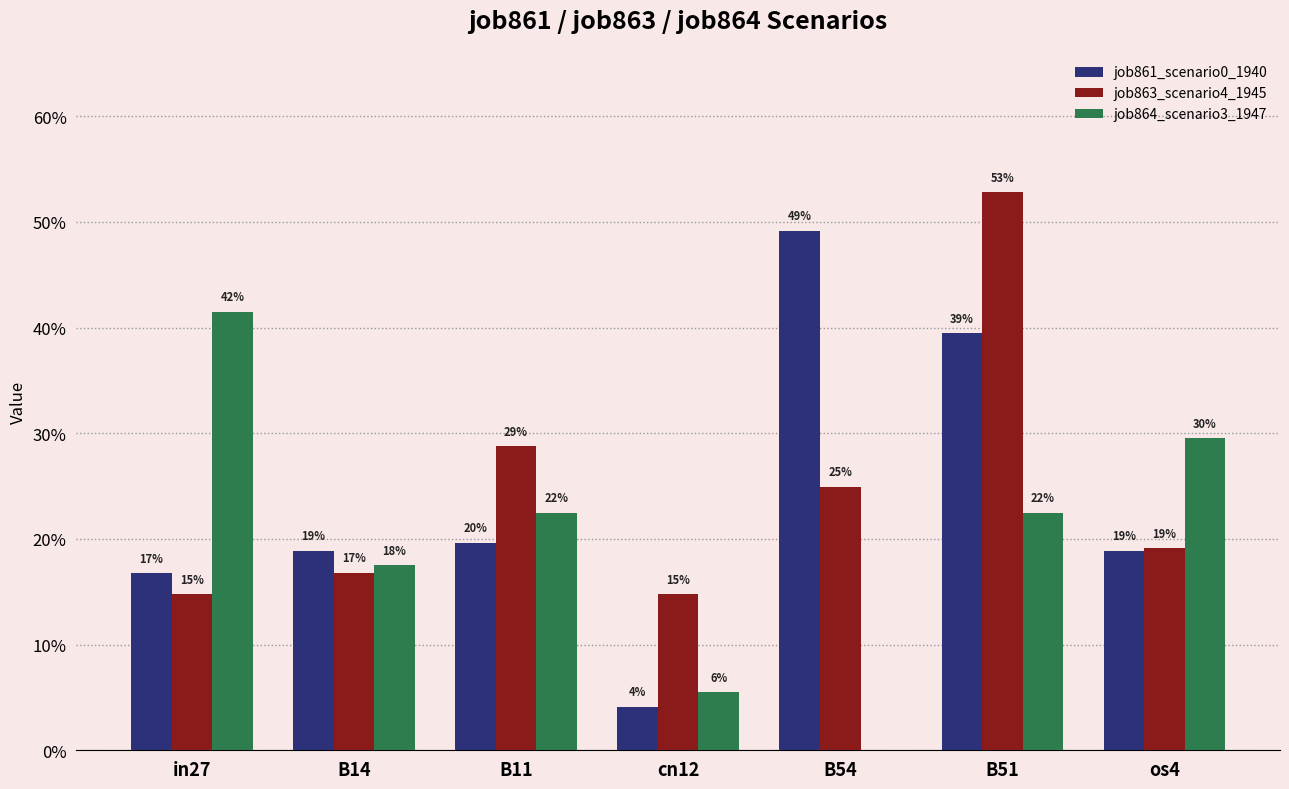

Does the chart contain stacked bars?

No